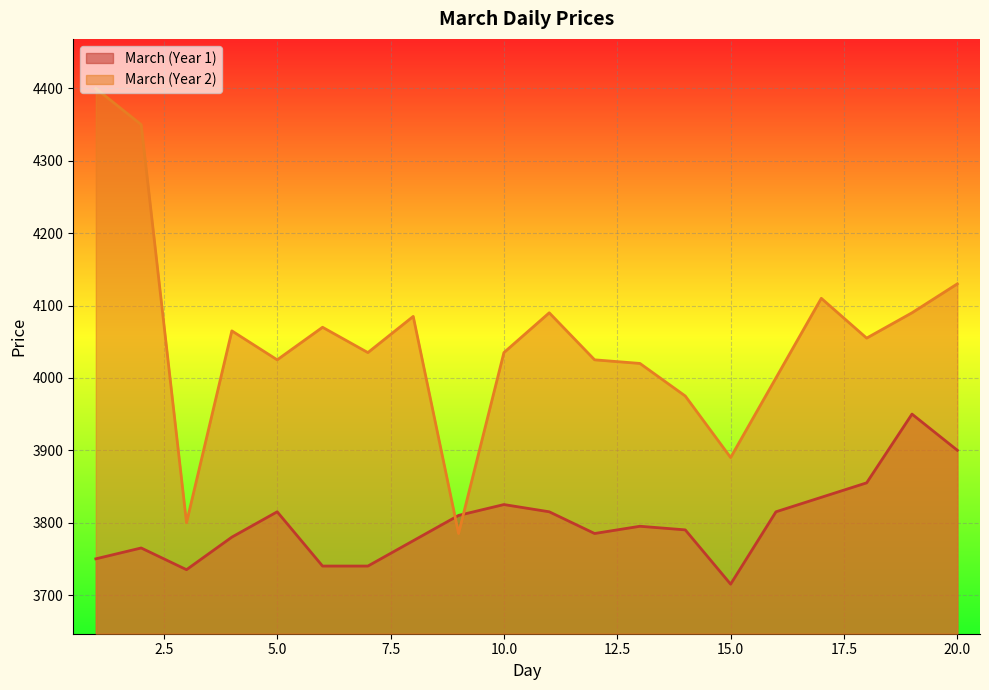

What are all the series names shown in the legend?

March (Year 1), March (Year 2)